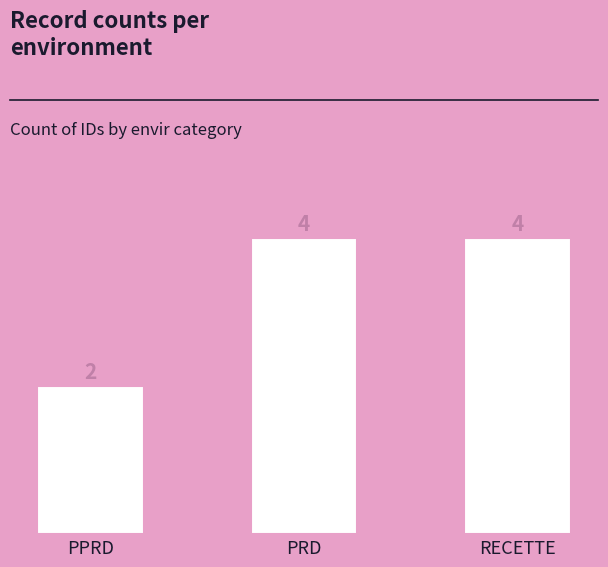

What is the sum of the values at RECETTE and PRD?

8